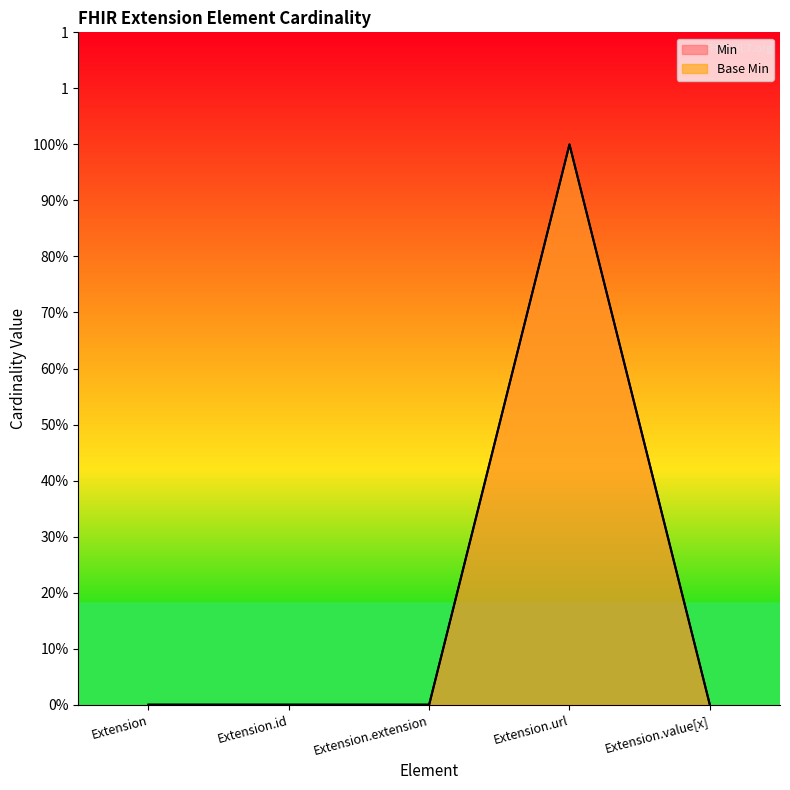

Which series has the largest range (max minus min)?

Min line